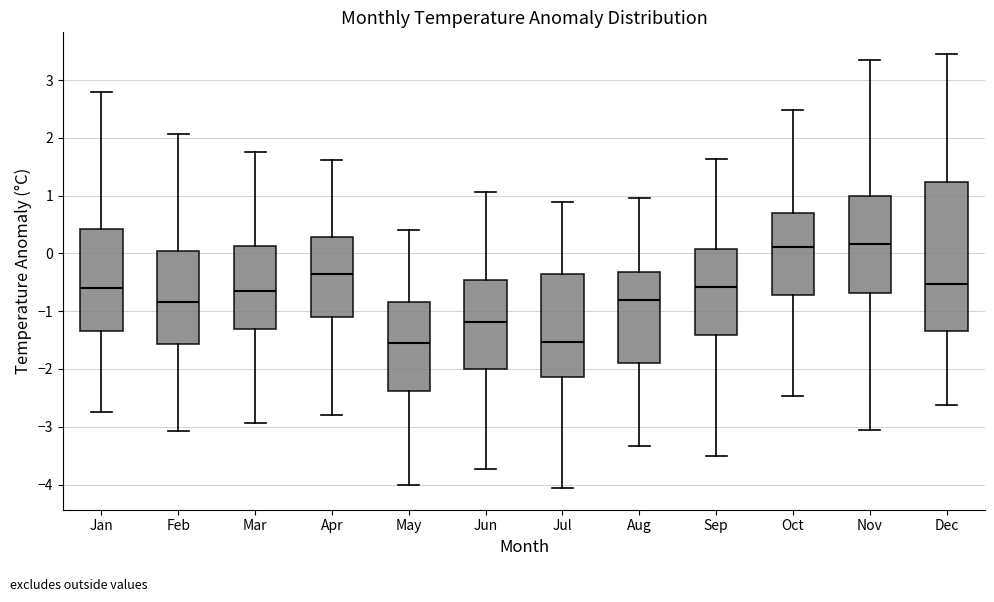

Reading left to right, read every box against the y-axis: the position of its median line, the range the box covers, and the ends of its whiskers. The values are not printed on the chart, so give them approximately, as read against the axis.

Jan: median -0.6, box -1.3 to 0.4, whiskers -2.7 to 2.8
Feb: median -0.8, box -1.6 to 0.0, whiskers -3.1 to 2.1
Mar: median -0.6, box -1.3 to 0.1, whiskers -2.9 to 1.8
Apr: median -0.4, box -1.1 to 0.3, whiskers -2.8 to 1.6
May: median -1.5, box -2.4 to -0.8, whiskers -4.0 to 0.4
Jun: median -1.2, box -2.0 to -0.5, whiskers -3.7 to 1.1
Jul: median -1.5, box -2.1 to -0.4, whiskers -4.1 to 0.9
Aug: median -0.8, box -1.9 to -0.3, whiskers -3.3 to 1.0
Sep: median -0.6, box -1.4 to 0.1, whiskers -3.5 to 1.6
Oct: median 0.1, box -0.7 to 0.7, whiskers -2.5 to 2.5
Nov: median 0.2, box -0.7 to 1.0, whiskers -3.0 to 3.4
Dec: median -0.5, box -1.3 to 1.2, whiskers -2.6 to 3.5